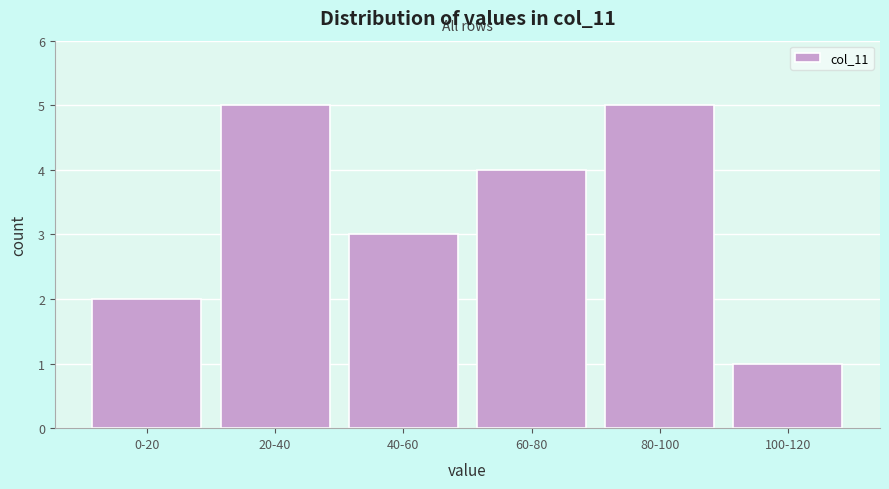

Reading left to right, what are all the values shown in this chart?

0-20=2	20-40=5	40-60=3	60-80=4	80-100=5	100-120=1